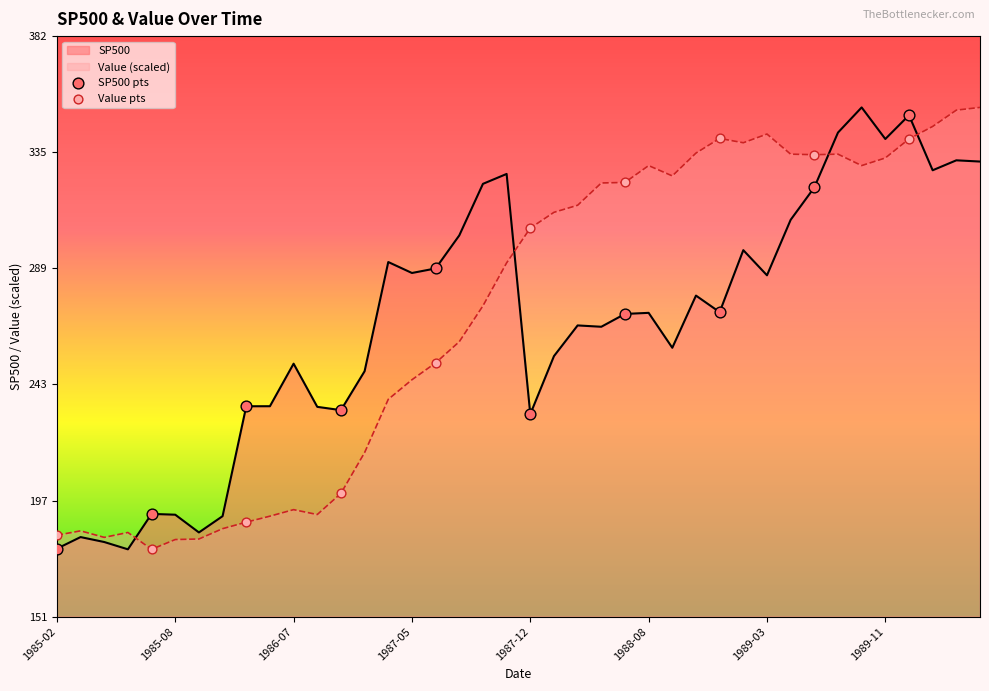

Which series has the widest spread of Y values?

SP500 pts